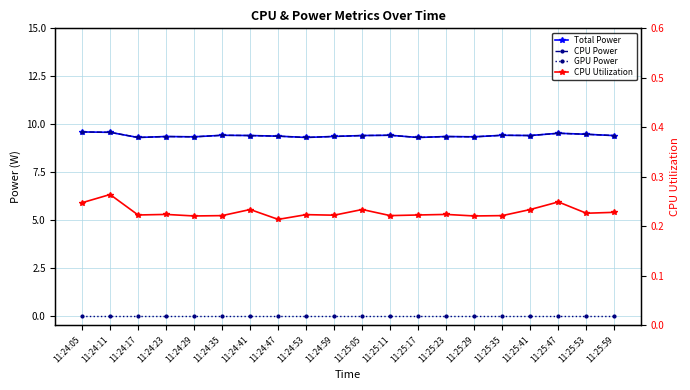

What is the sum of all CPU Utilization values?

4.6